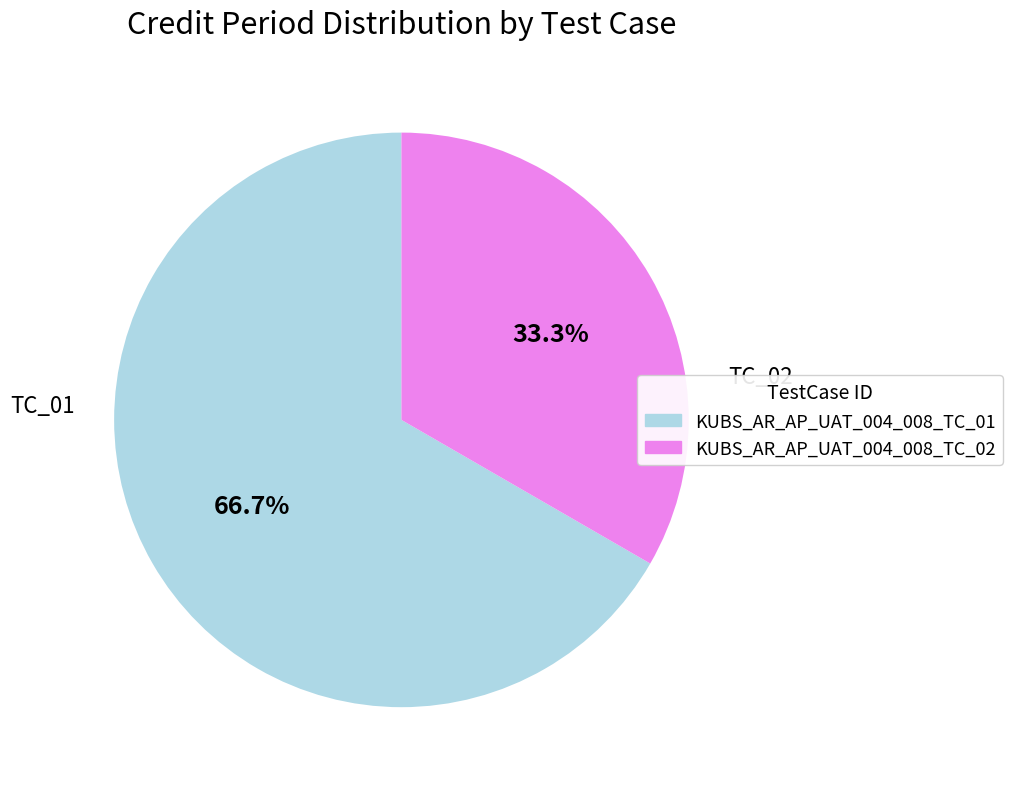

Which category has the smallest portion of the pie?

KUBS_AR_AP_UAT_004_008_TC_02